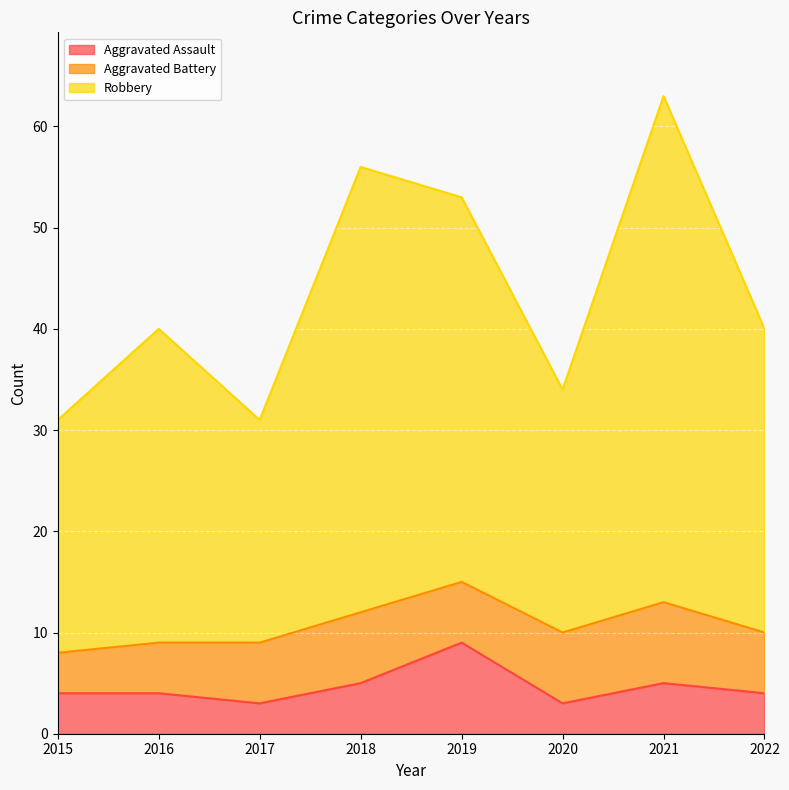

Count the number of categories in the chart.

8